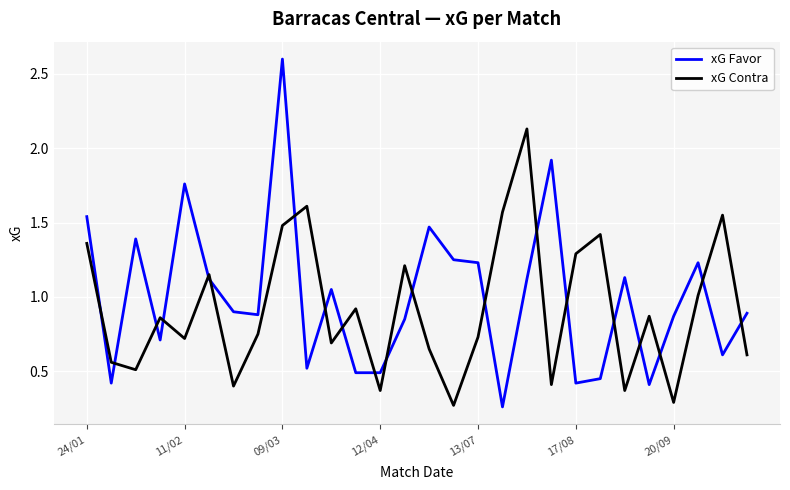

What are all the series names shown in the legend?

xG Favor, xG Contra